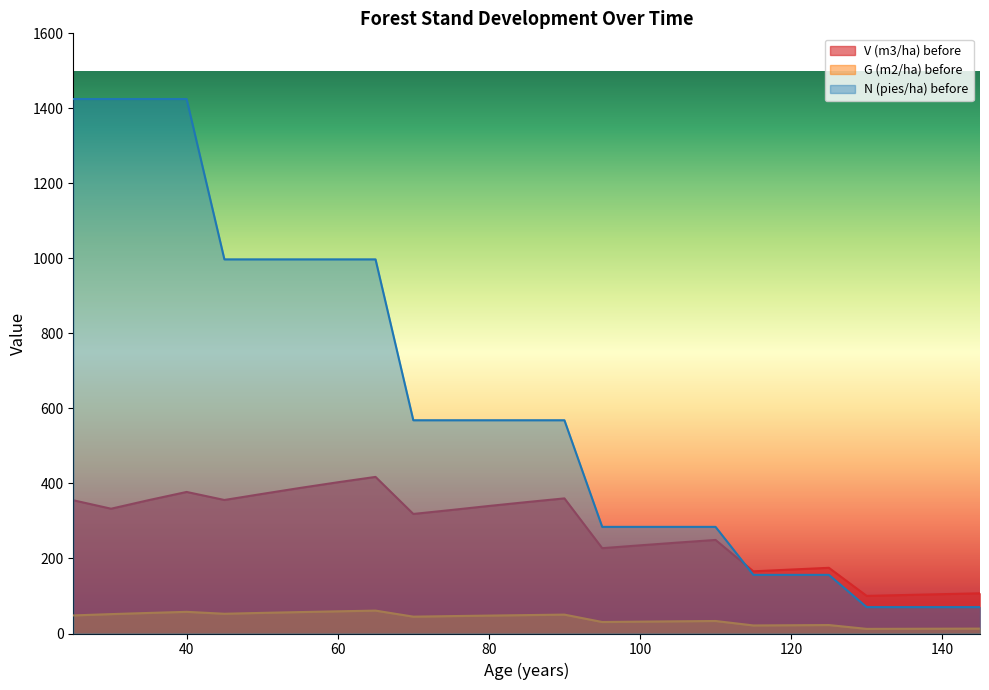

How many intersections are there between V (m3/ha) before and N (pies/ha) before?

1